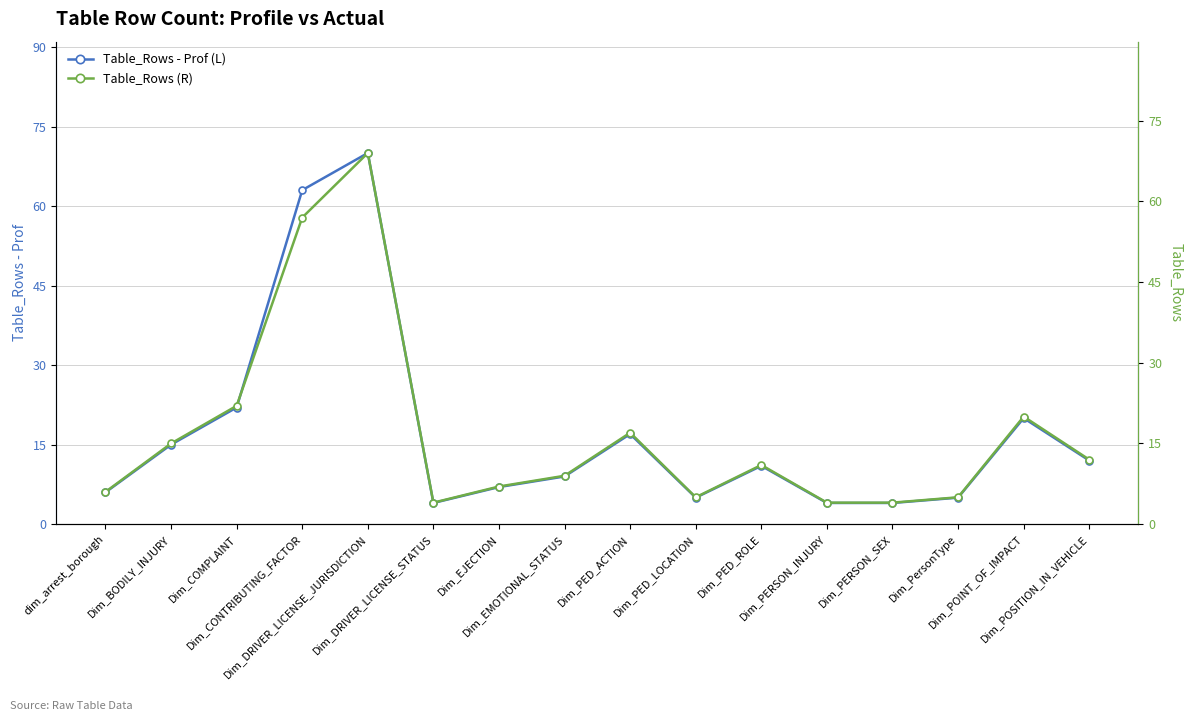

Reading left to right, what are all the values shown in this chart?

Table_Rows - Prof (L): dim_arrest_borough=6	Dim_BODILY_INJURY=15	Dim_COMPLAINT=22	Dim_CONTRIBUTING_FACTOR=63	Dim_DRIVER_LICENSE_JURISDICTION=70	Dim_DRIVER_LICENSE_STATUS=4	Dim_EJECTION=7	Dim_EMOTIONAL_STATUS=9	Dim_PED_ACTION=17	Dim_PED_LOCATION=5	Dim_PED_ROLE=11	Dim_PERSON_INJURY=4	Dim_PERSON_SEX=4	Dim_PersonType=5	Dim_POINT_OF_IMPACT=20	Dim_POSITION_IN_VEHICLE=12
Table_Rows (R): dim_arrest_borough=6	Dim_BODILY_INJURY=15	Dim_COMPLAINT=22	Dim_CONTRIBUTING_FACTOR=57	Dim_DRIVER_LICENSE_JURISDICTION=69	Dim_DRIVER_LICENSE_STATUS=4	Dim_EJECTION=7	Dim_EMOTIONAL_STATUS=9	Dim_PED_ACTION=17	Dim_PED_LOCATION=5	Dim_PED_ROLE=11	Dim_PERSON_INJURY=4	Dim_PERSON_SEX=4	Dim_PersonType=5	Dim_POINT_OF_IMPACT=20	Dim_POSITION_IN_VEHICLE=12